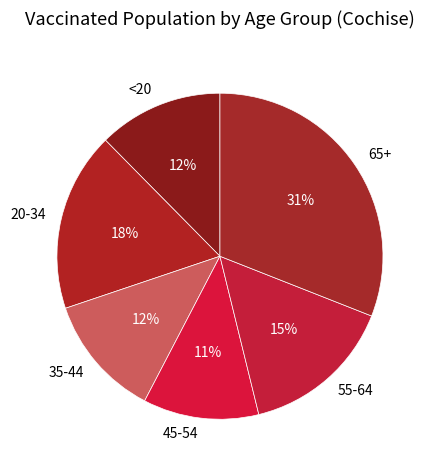

How many segments does this pie chart have?

6